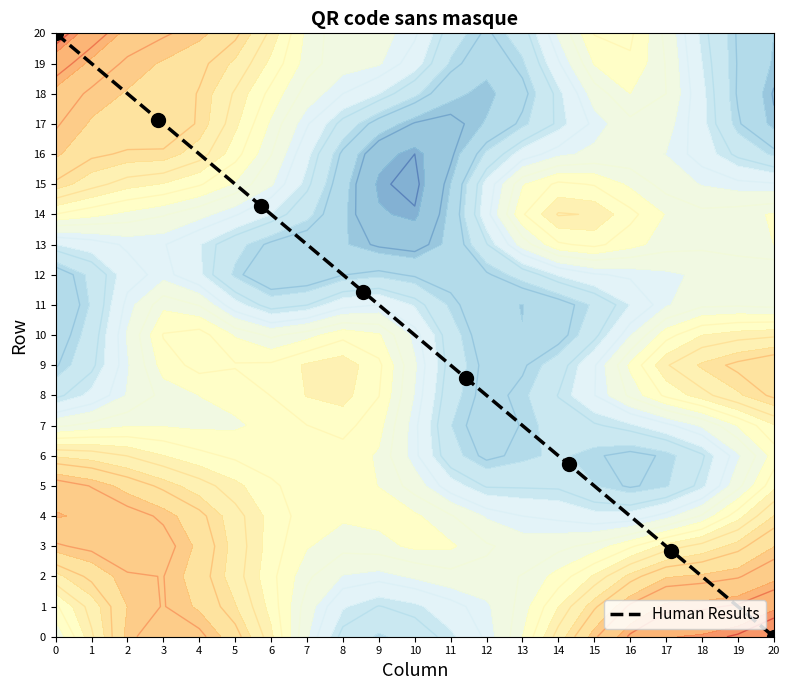

Reading left to right, transcribe all the data shown in this chart.

20.0	17.1	14.3	11.4	8.6	5.7	2.9	0.0